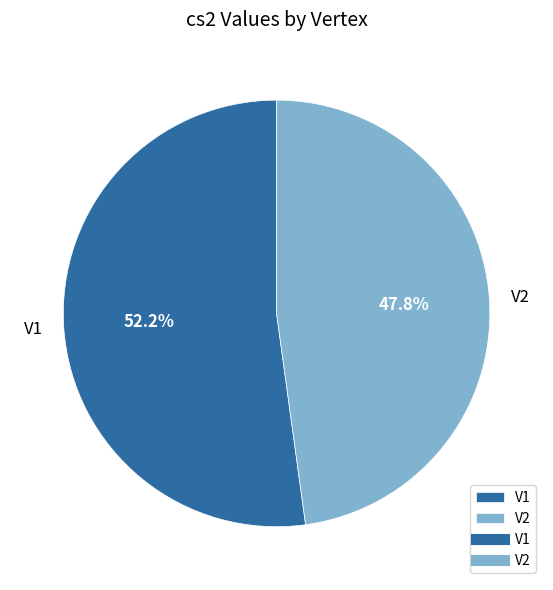

What is the ratio of the value at V1 to the value at V2?

1.1